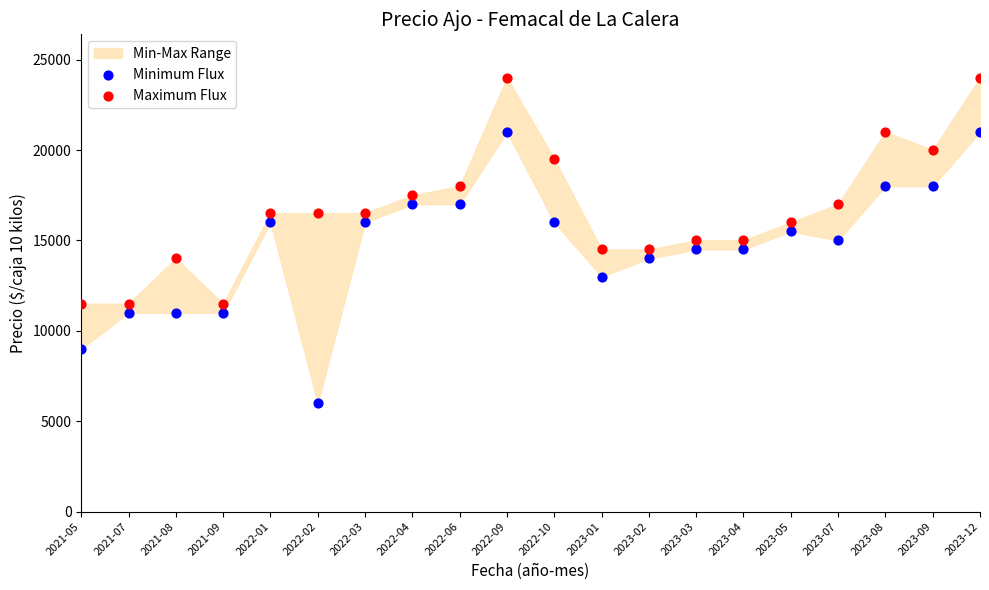

Which series has the largest Y range (max minus min)?

Minimum Flux